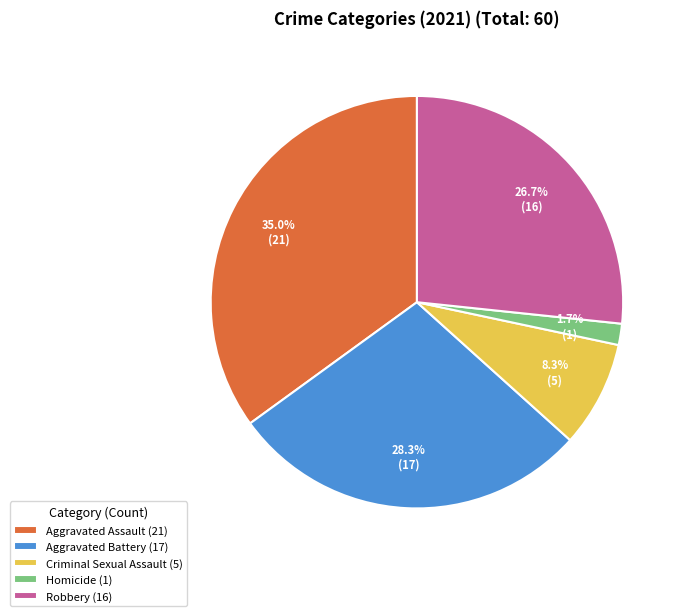

Combined, what portion of the pie is Criminal Sexual Assault and Robbery?

35.0%